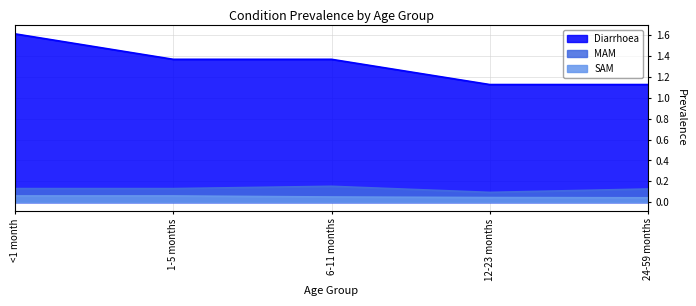

What is the average value of the MAM series?

0.1